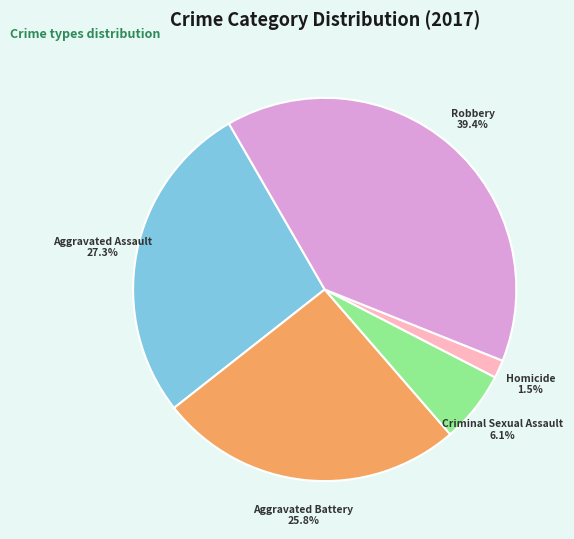

To the nearest percent, what is the average slice percentage?

20%